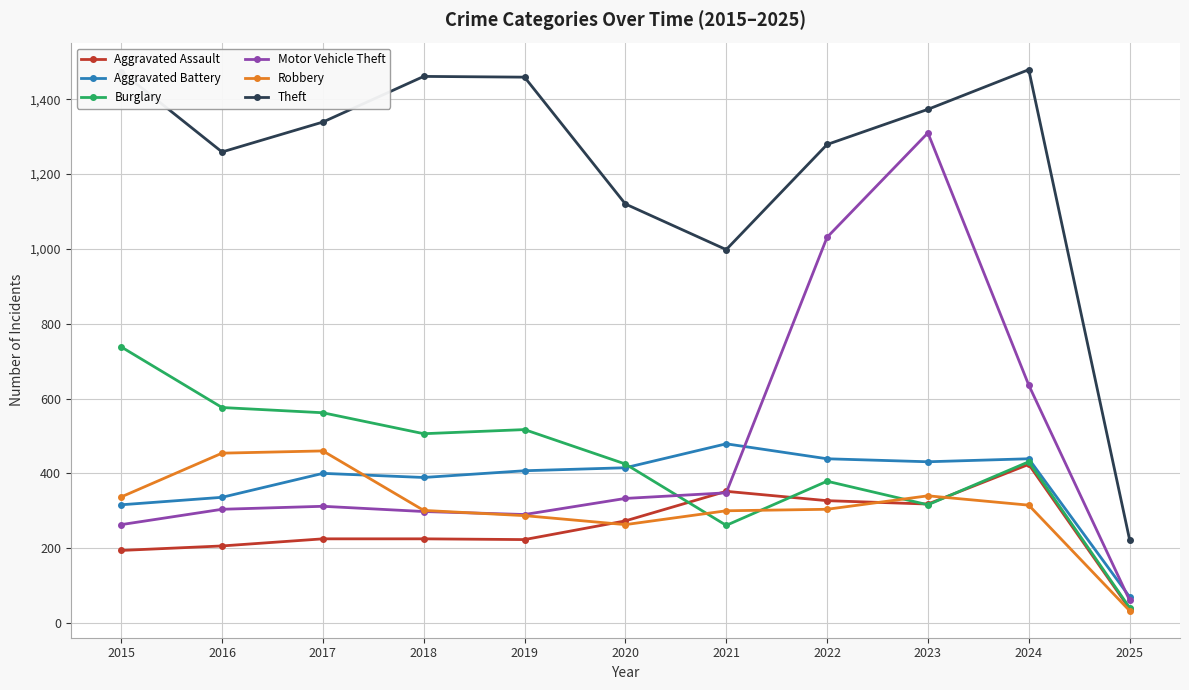

What is the difference between the second highest and second lowest values in the Robbery series?

191